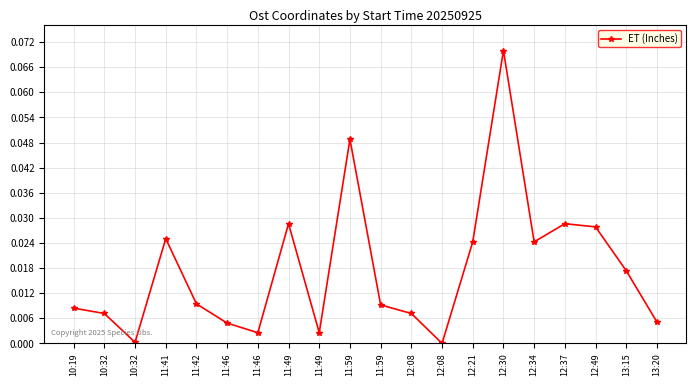

Does the chart have visible grid lines?

Yes